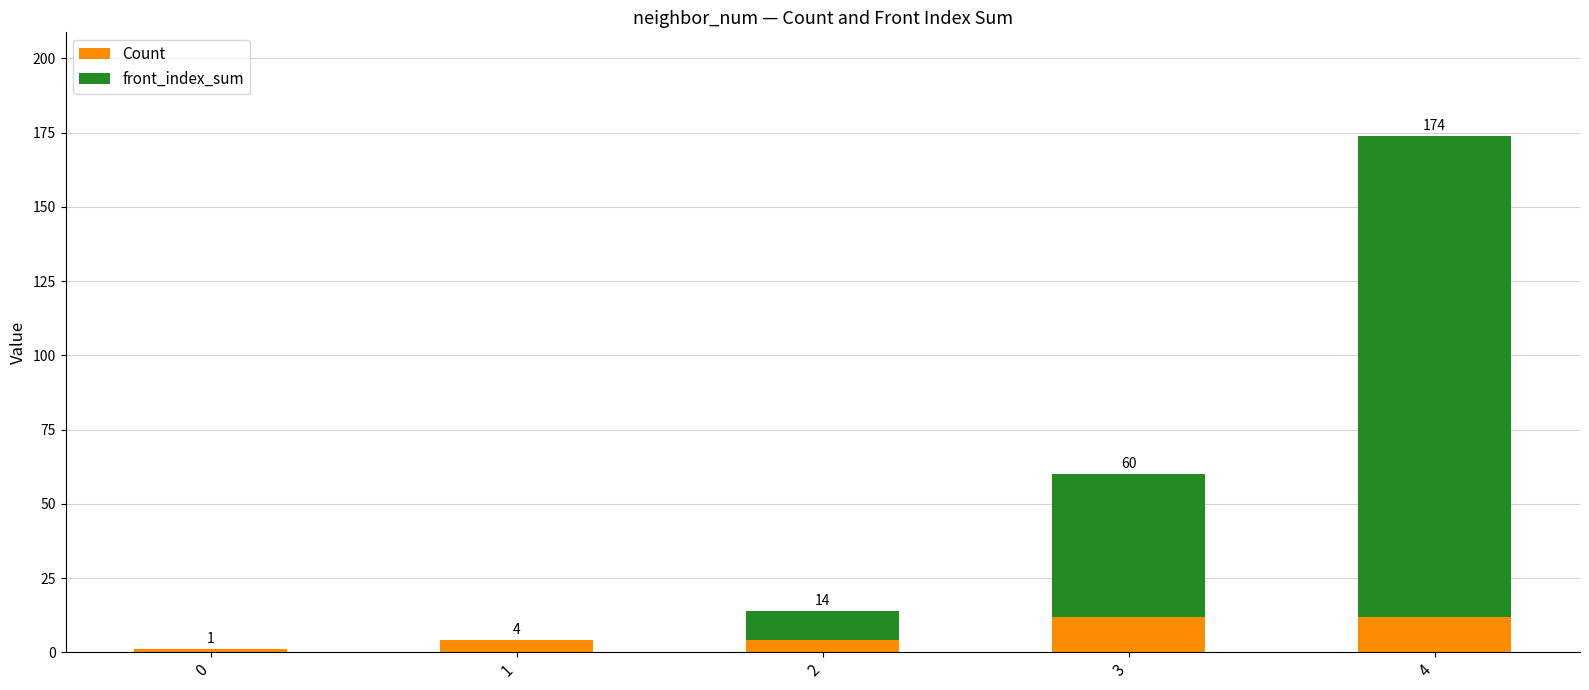

True or false: front_index_sum has a value of 3 at 2.

False